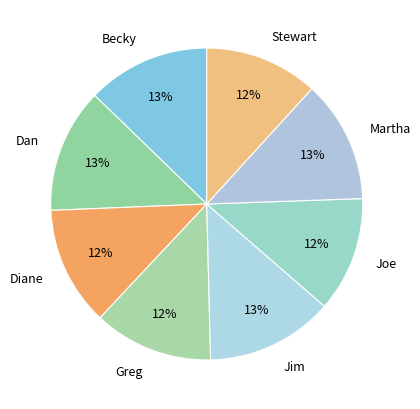

What is the ratio of the value at Becky to the value at Joe?

1.1